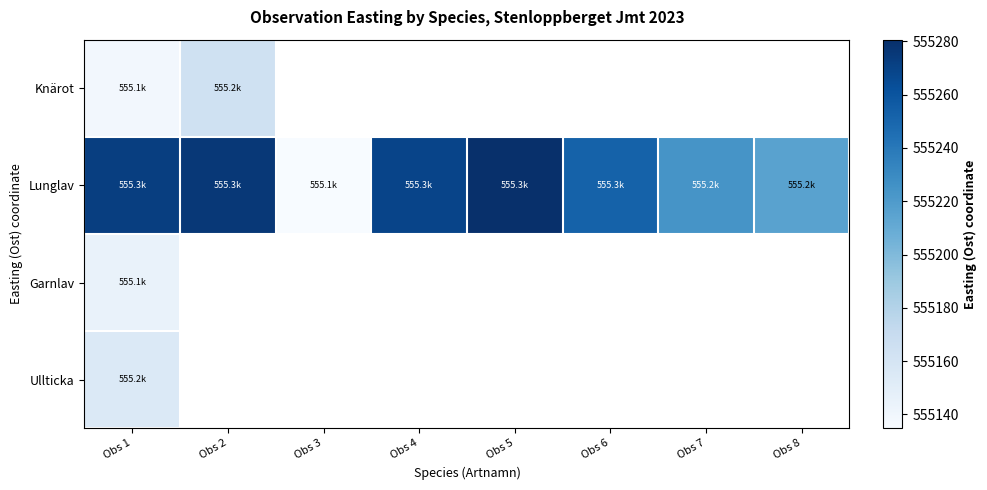

What is the minimum value shown in the chart?

555134.8